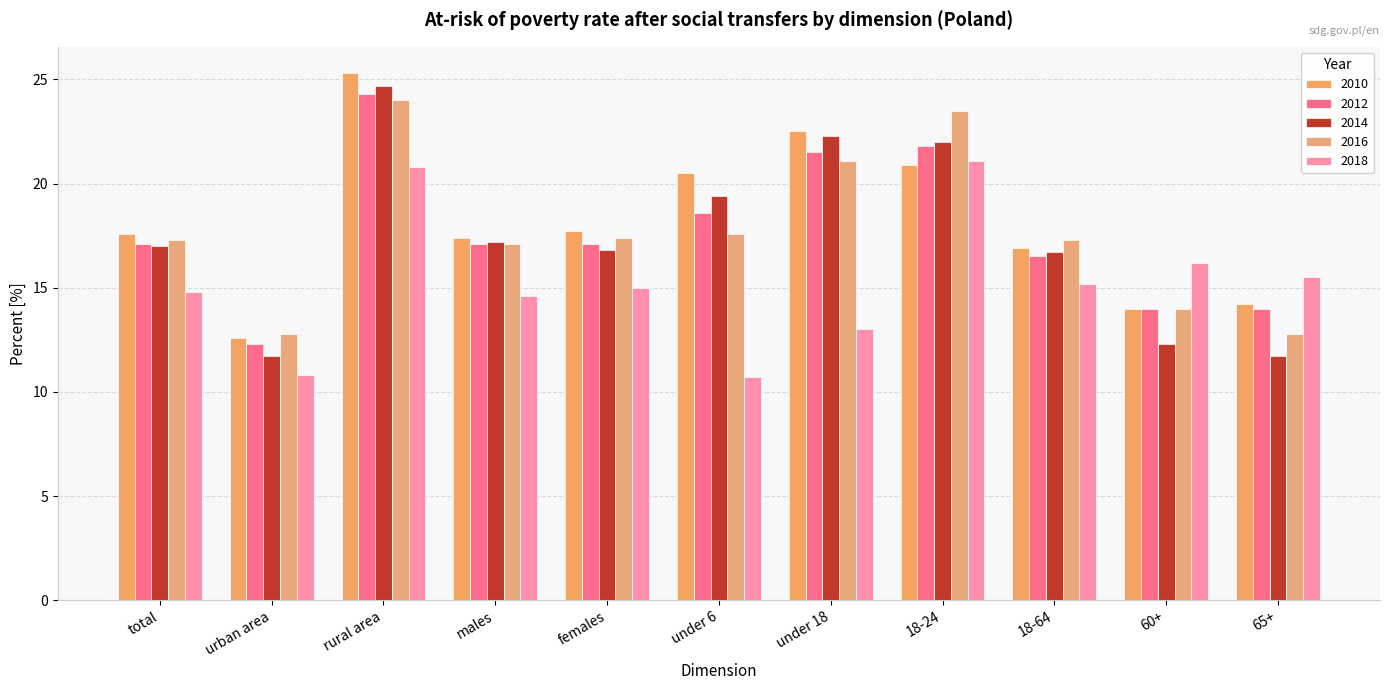

At under 6, list the series in order from largest to smallest.

2010, 2014, 2012, 2016, 2018